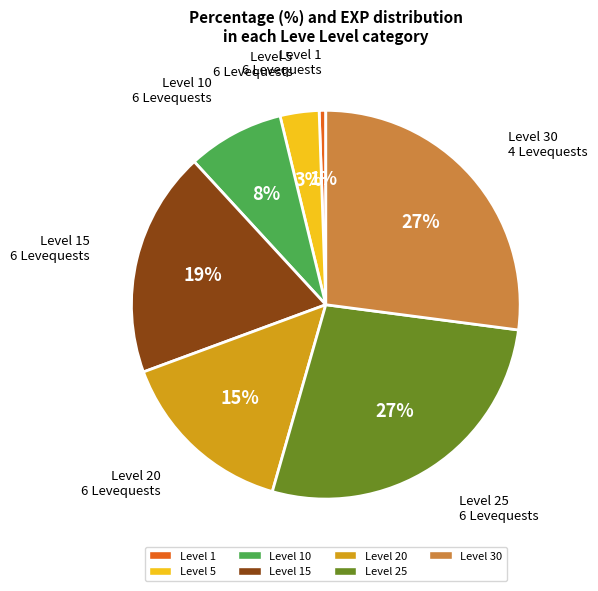

Do Level 25 and Level 30 together represent more than half of the pie?

Yes